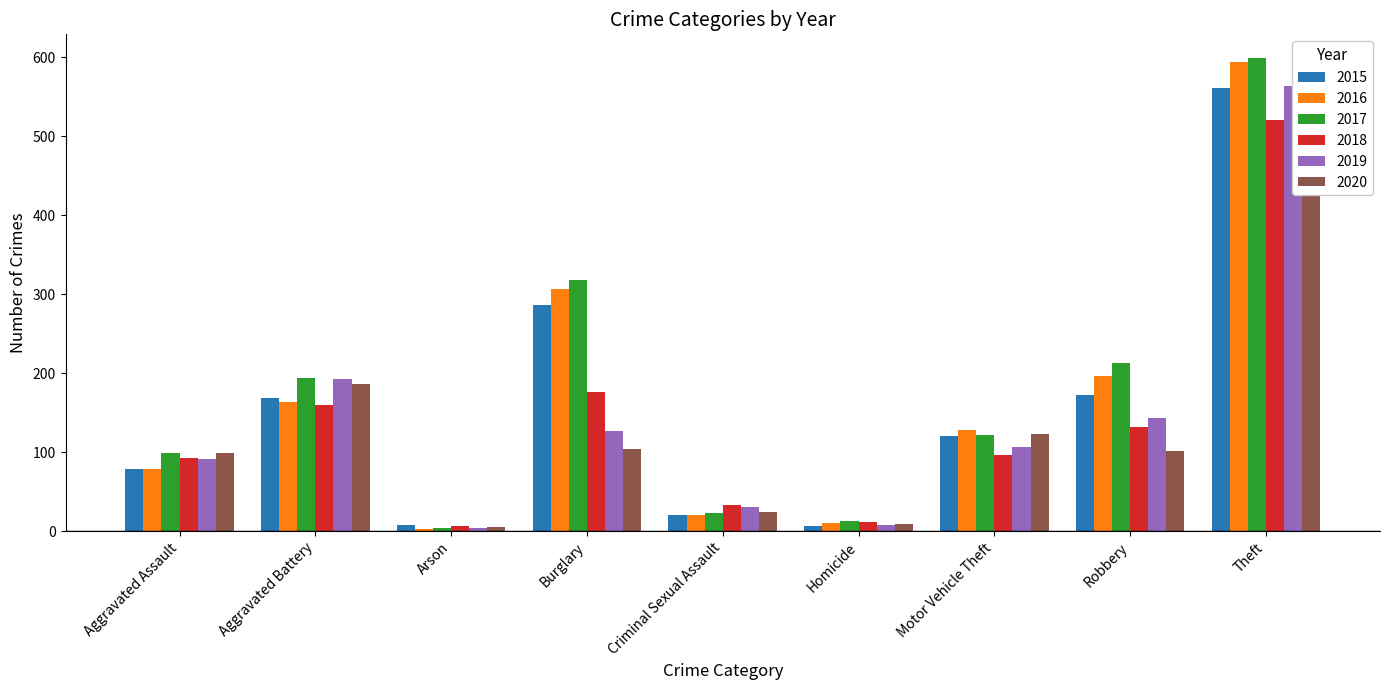

What are all the series names shown in the legend?

2015, 2016, 2017, 2018, 2019, 2020